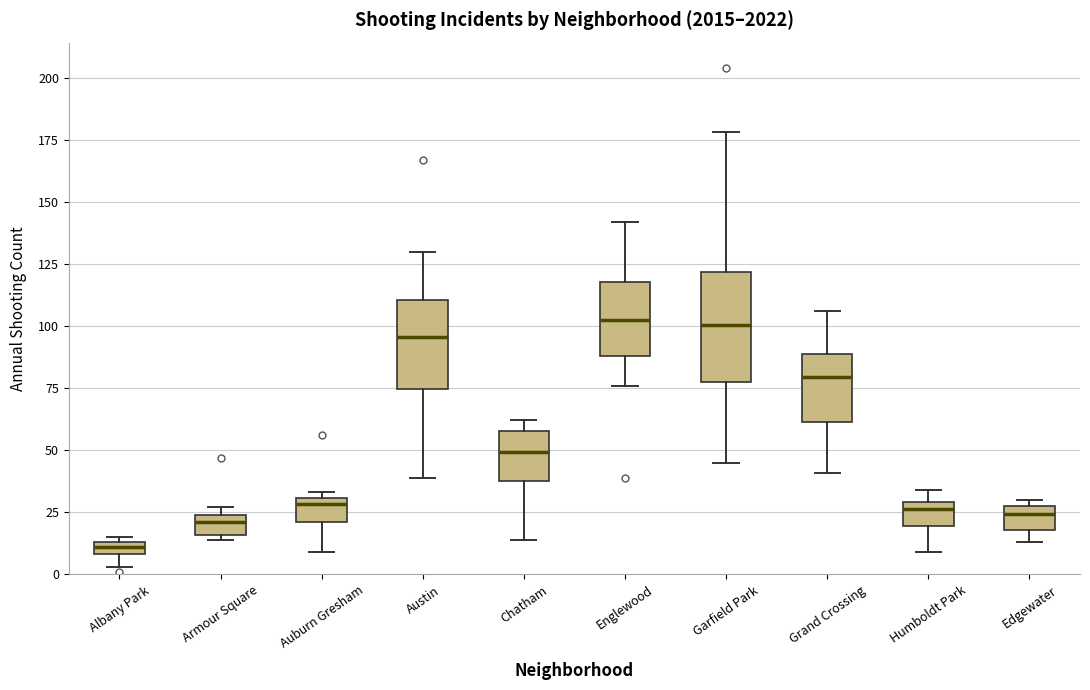

Comparing the boxes themselves (not the whiskers), which one is the tallest?

Garfield Park